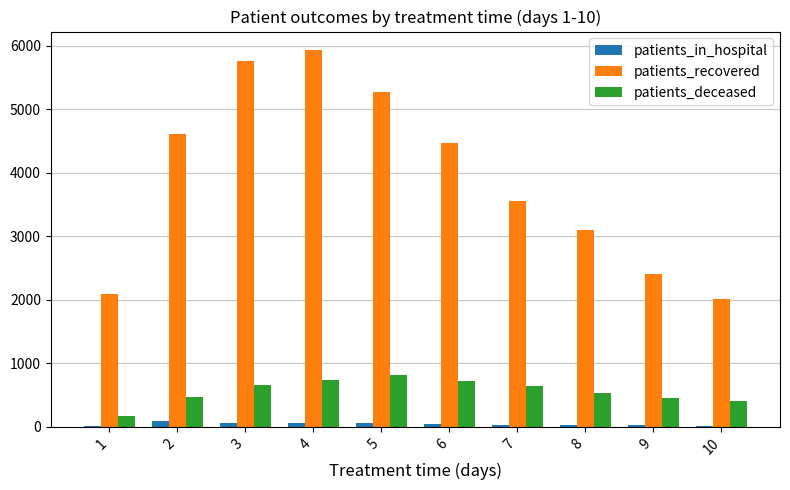

Which series has the largest total across all categories?

patients_recovered